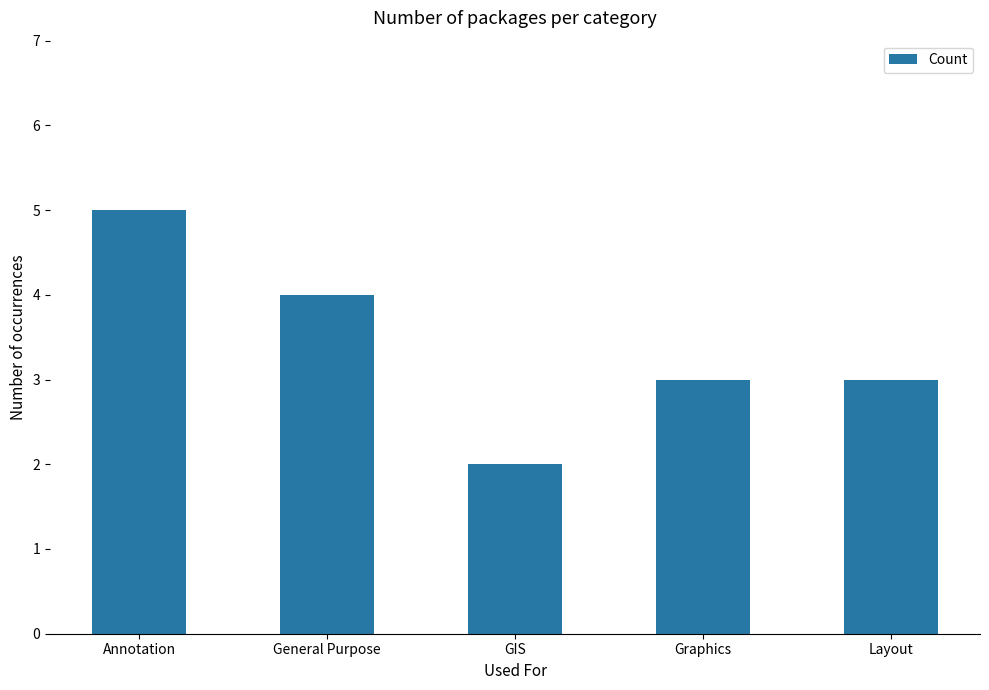

What is the difference between the maximum and minimum values?

3